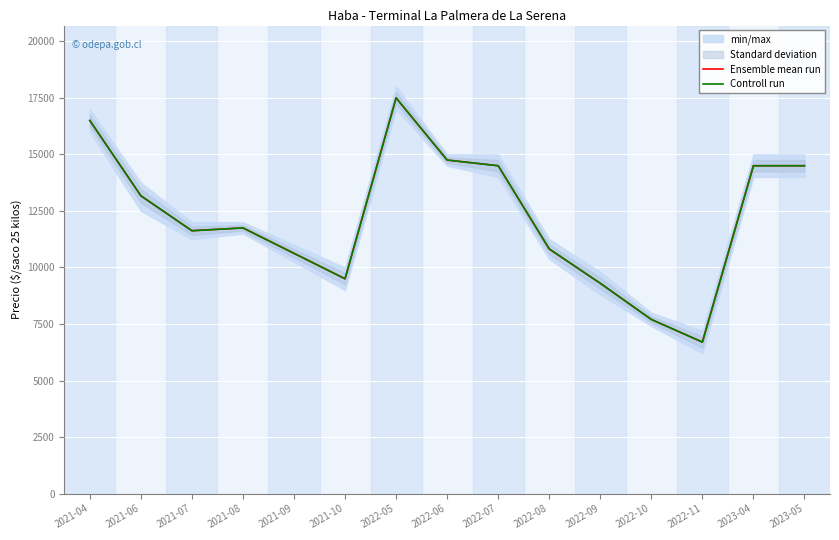

What is the average value of the Ensemble mean run series?

12229